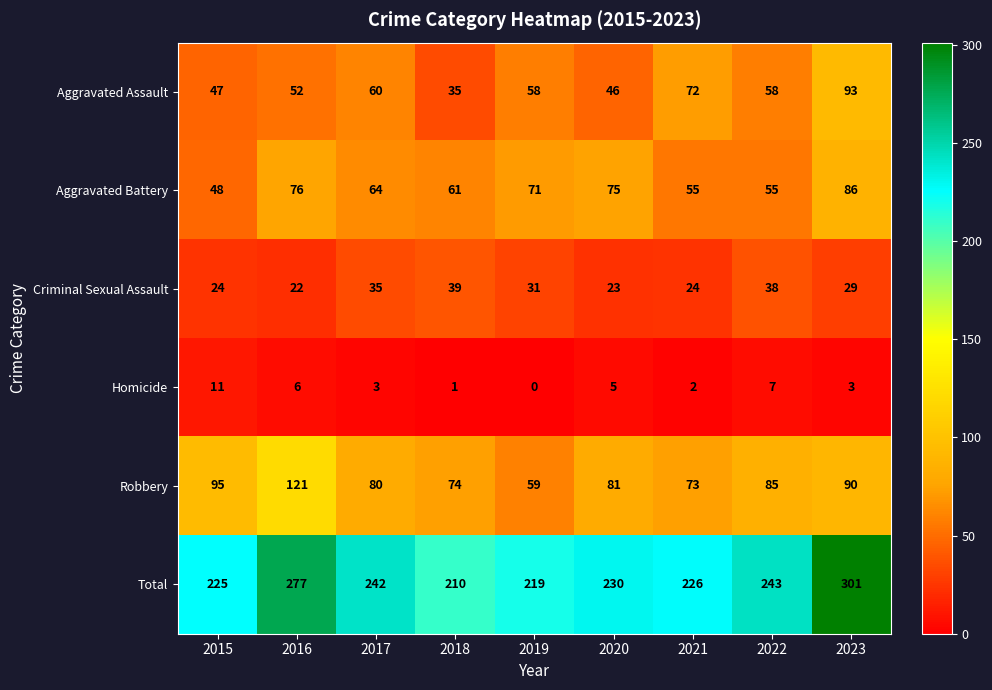

What is the total value across all series at 2017?

484